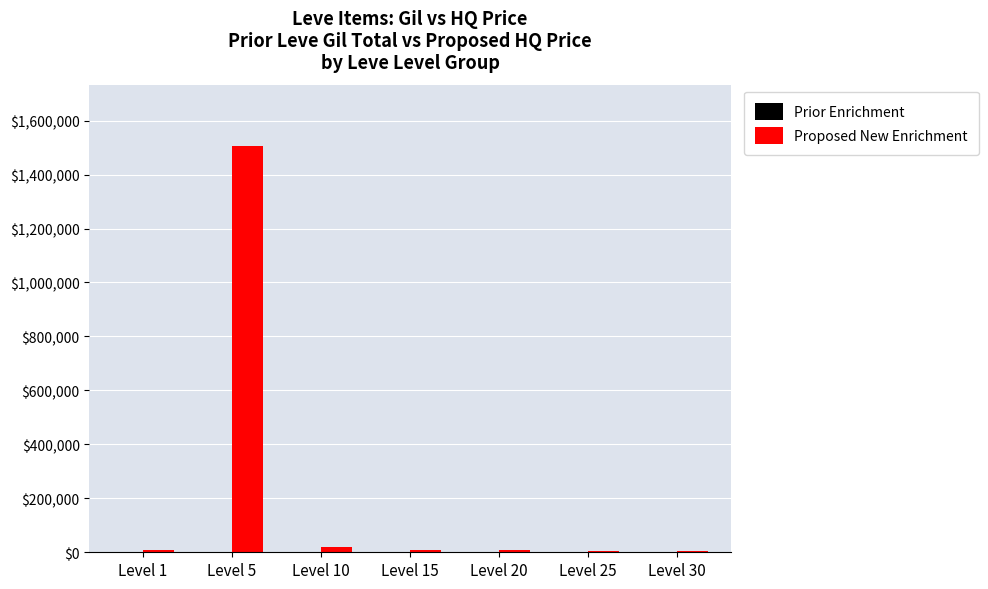

Which series has the largest total across all categories?

Proposed New Enrichment